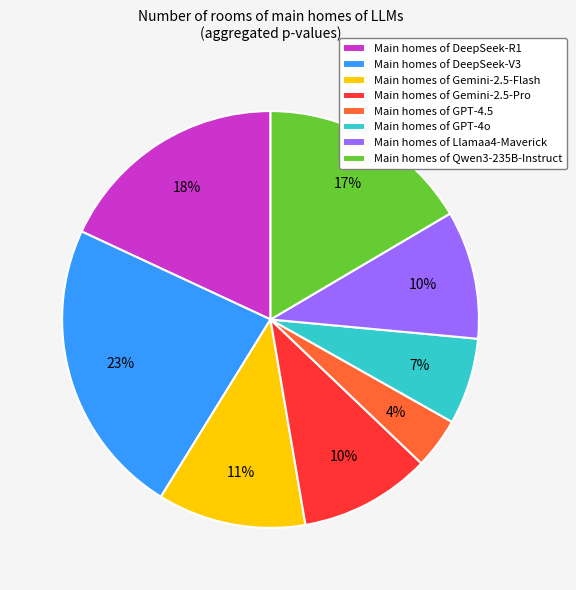

How many slices are in this pie chart?

8